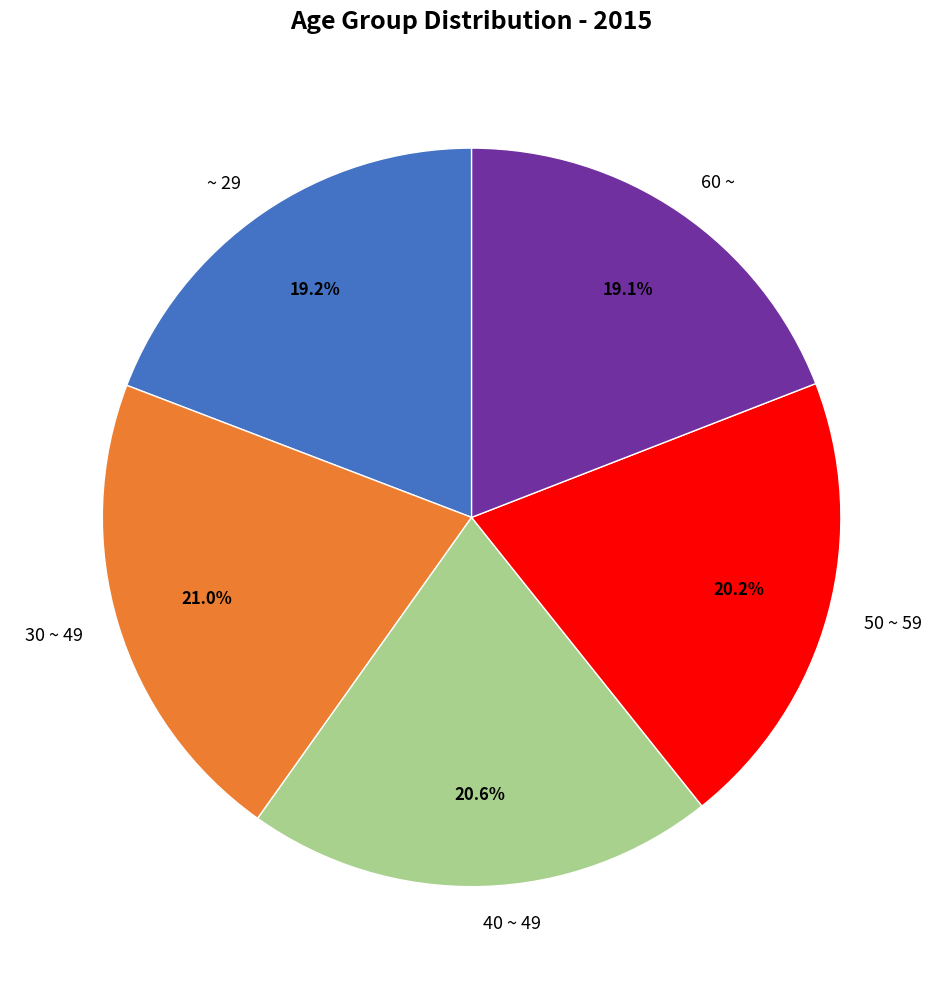

To the nearest percent, what is the combined percentage of 60 ~ and 50 ~ 59?

39%